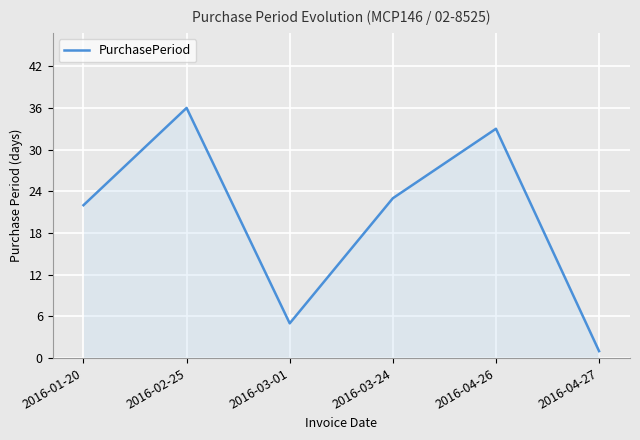

How many interior local peaks (higher than both neighbors) does the data have?

2